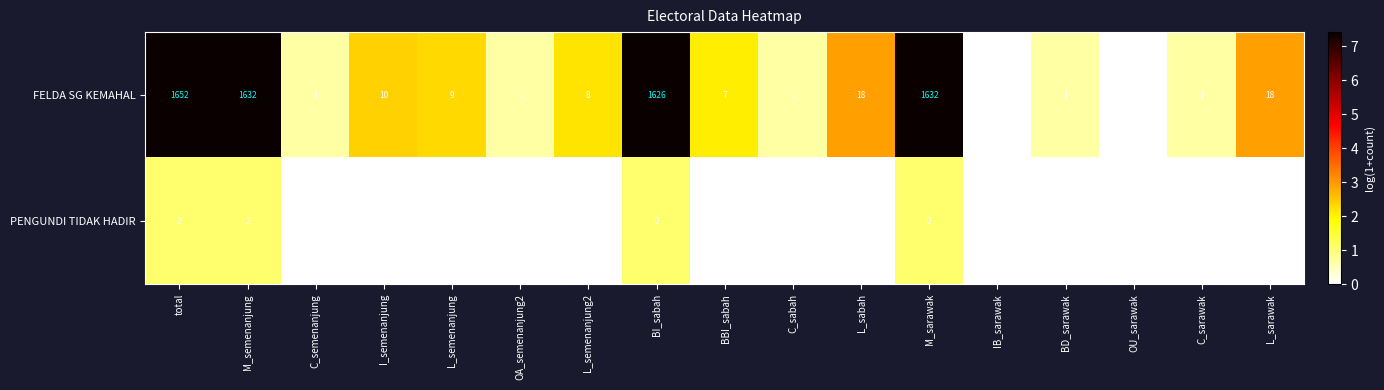

Count the number of categories in the chart.

17